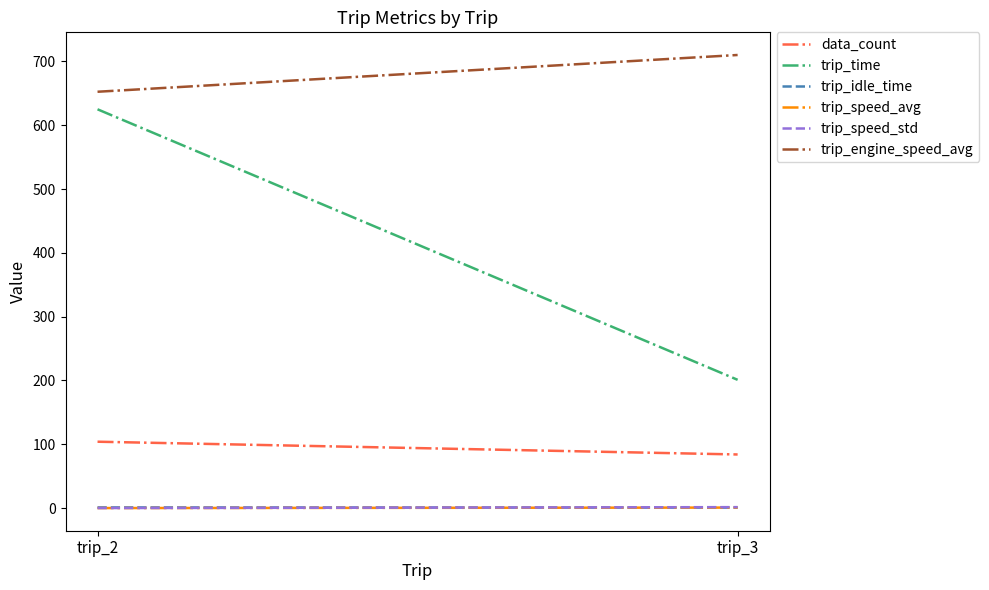

At how many categories does at least one series exceed 397?

2